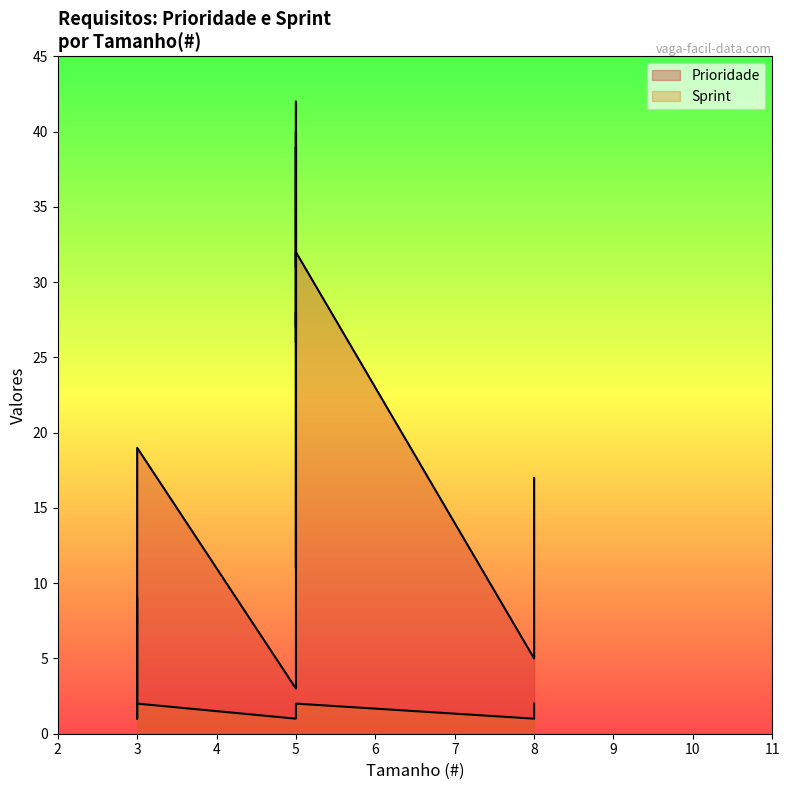

How many series are shown in this chart?

2